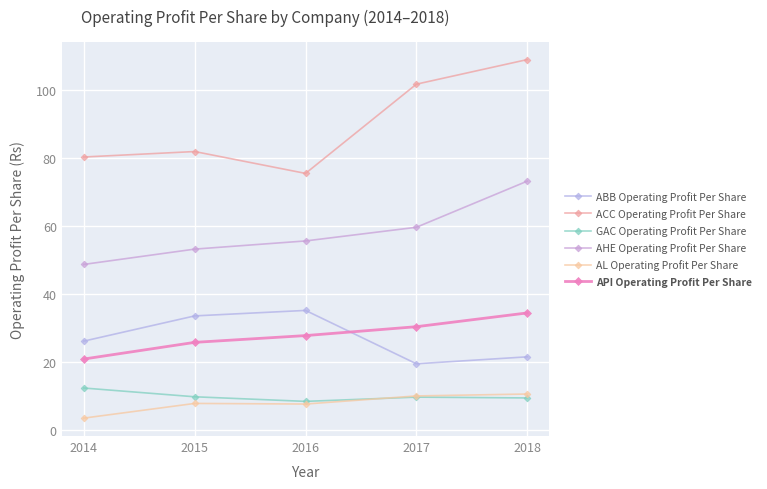

How many series are shown in this chart?

6